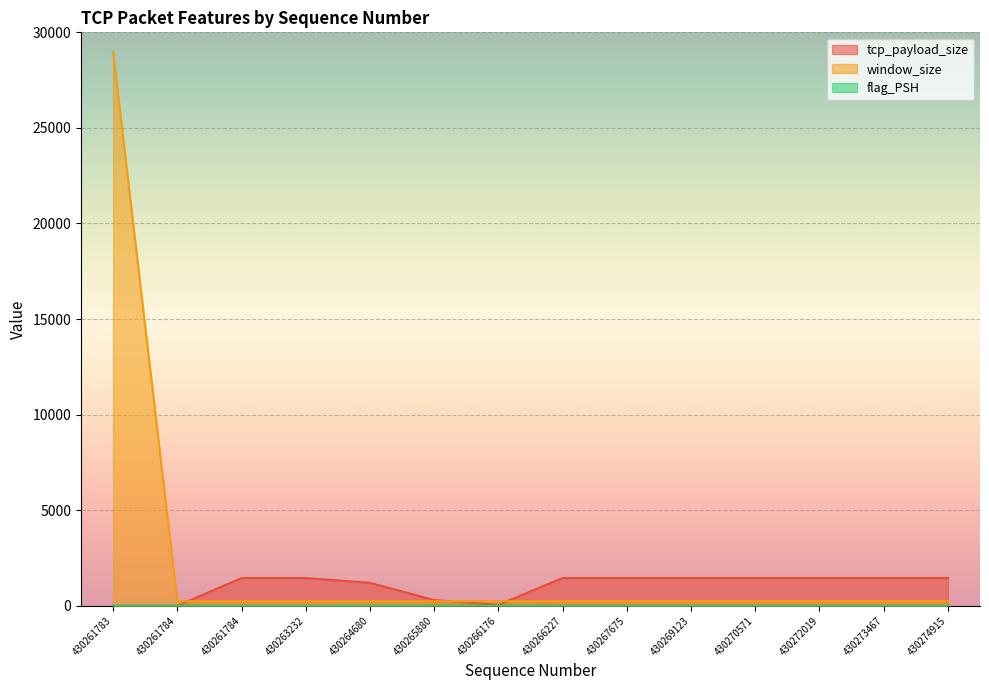

What is the spread (max minus min) of values at 430264680?

1199